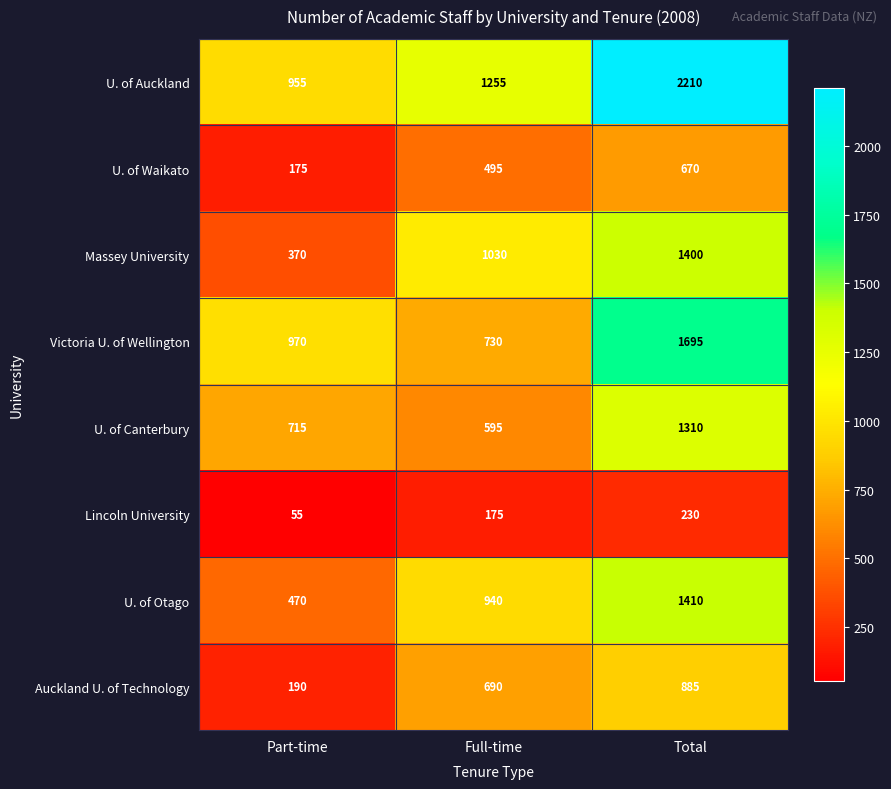

What is the difference between the maximum and minimum values in the Auckland U. of Technology series?

695